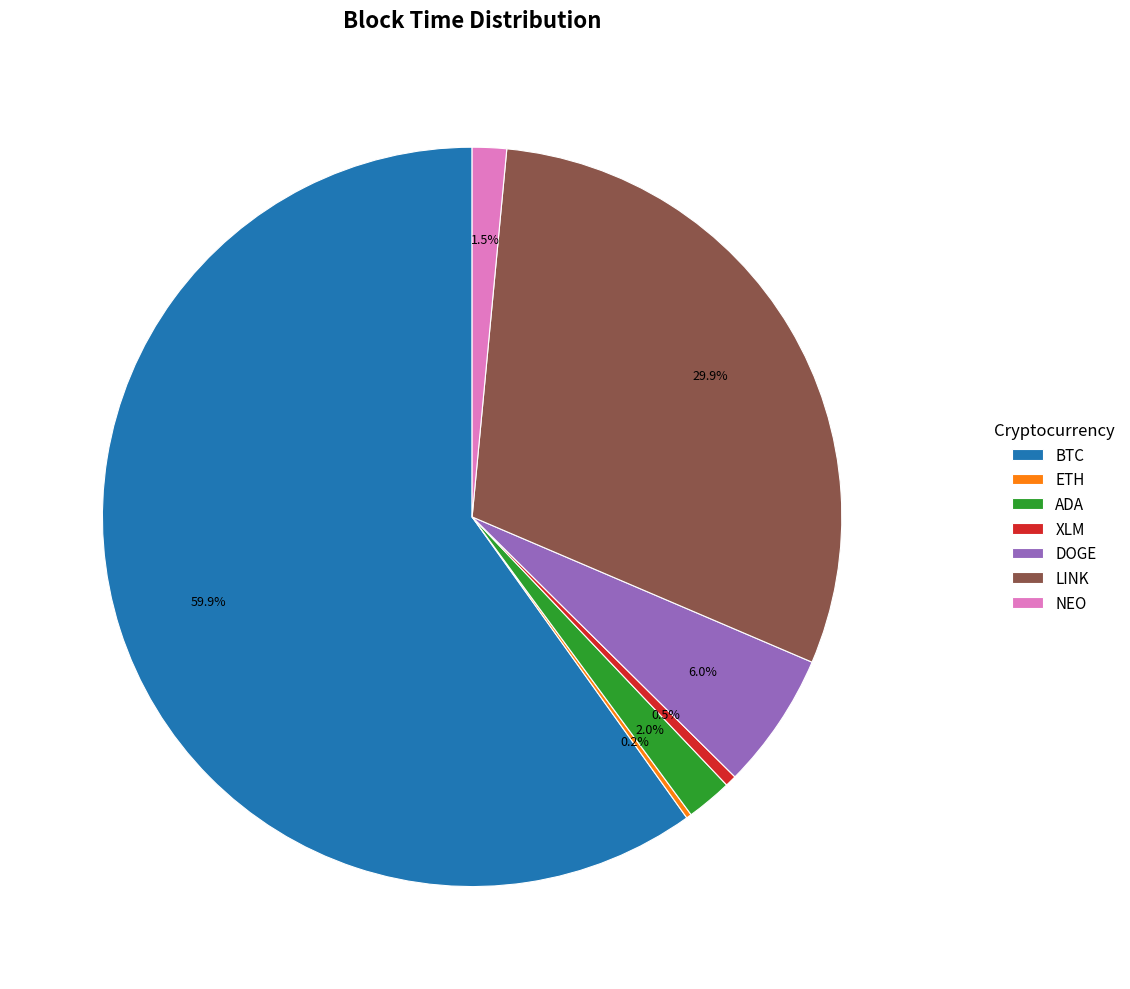

Is there any slice that represents more than half of the pie?

Yes